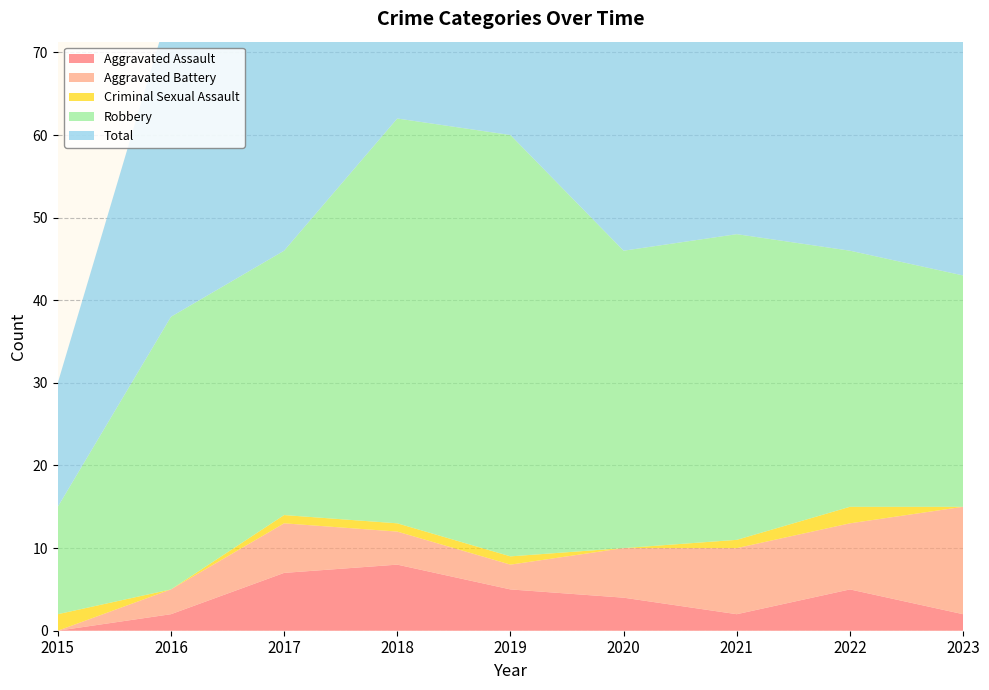

Reading left to right, transcribe all the data shown in this chart.

Aggravated Assault: 0	2	7	8	5	4	2	5	2
Aggravated Battery: 0	3	6	4	3	6	8	8	13
Criminal Sexual Assault: 2	0	1	1	1	0	1	2	0
Robbery: 13	33	32	49	51	36	37	31	28
Total: 15	38	46	62	60	46	48	47	43